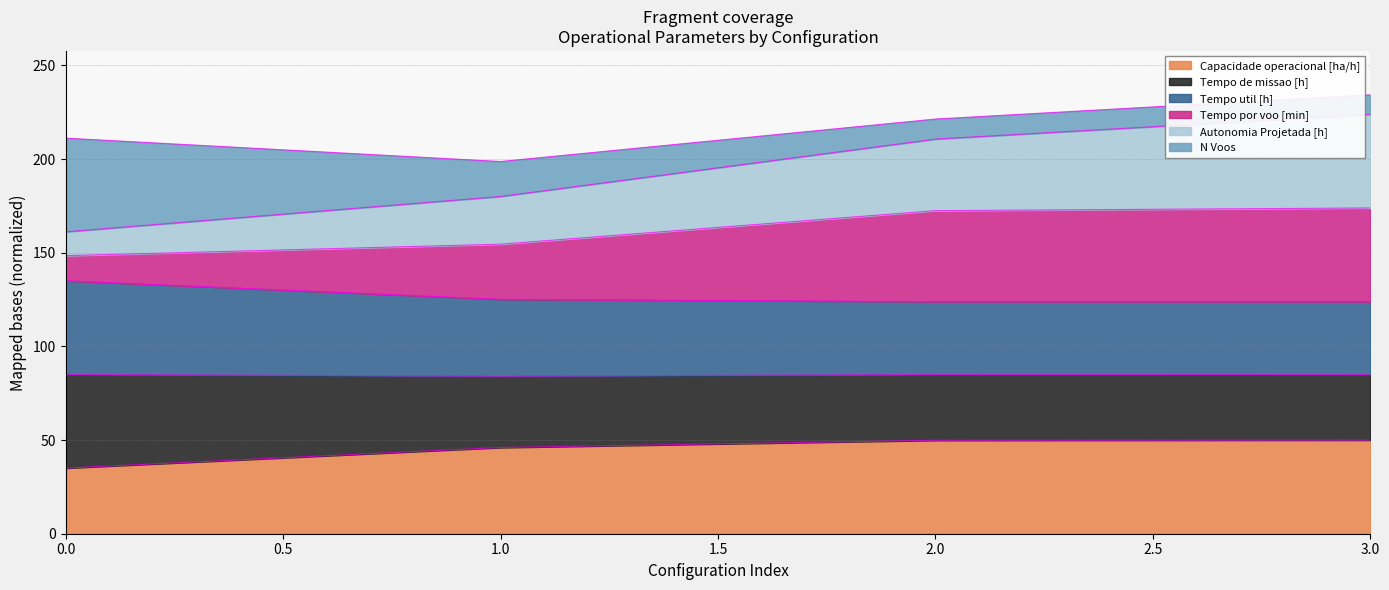

What is the total value across all series at 1.0?

198.7